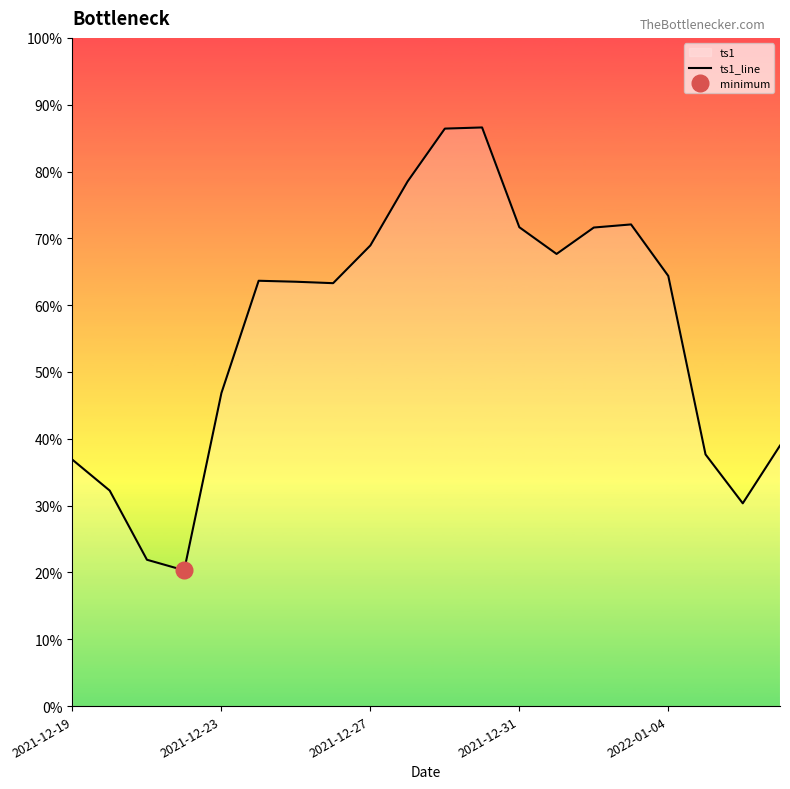

List the labels in order of value, largest first.

11, 10, 9, 15, 12, 14, 8, 13, 16, 5, 6, 7, 2022-01-04, 19, 17, 2021-12-19, 2021-12-23, 18, 2021-12-27, 2021-12-31